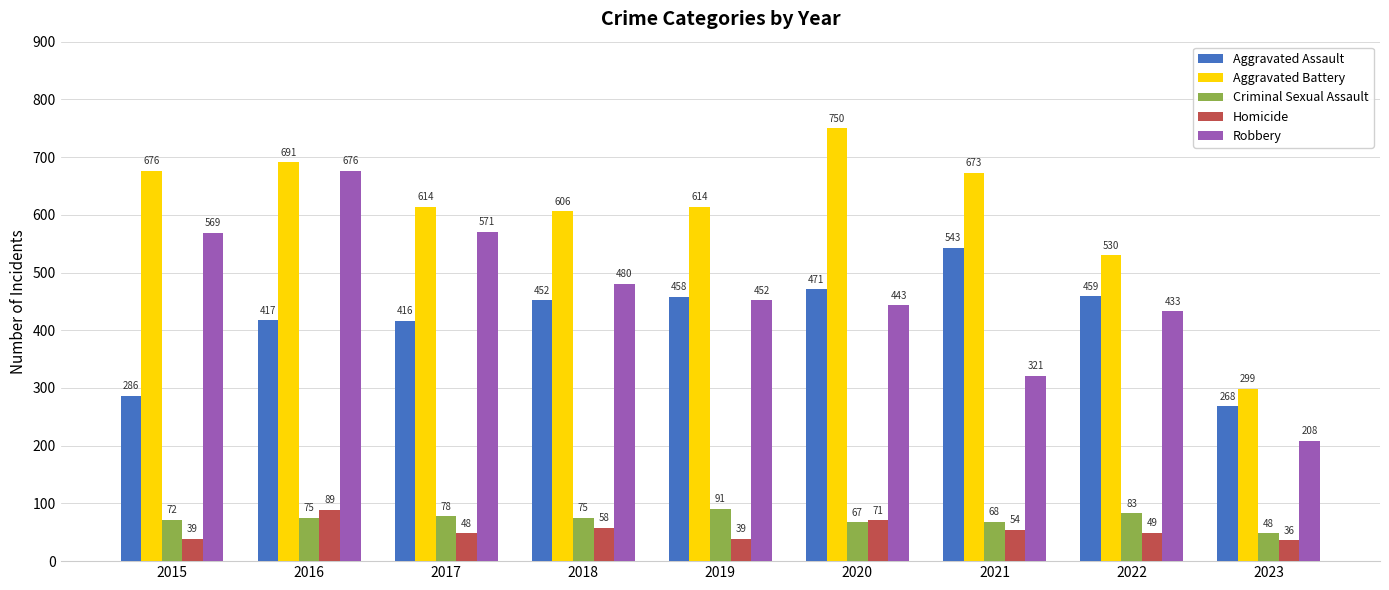

What is the approximate value of Aggravated Assault at 2015, to the nearest 5?

285